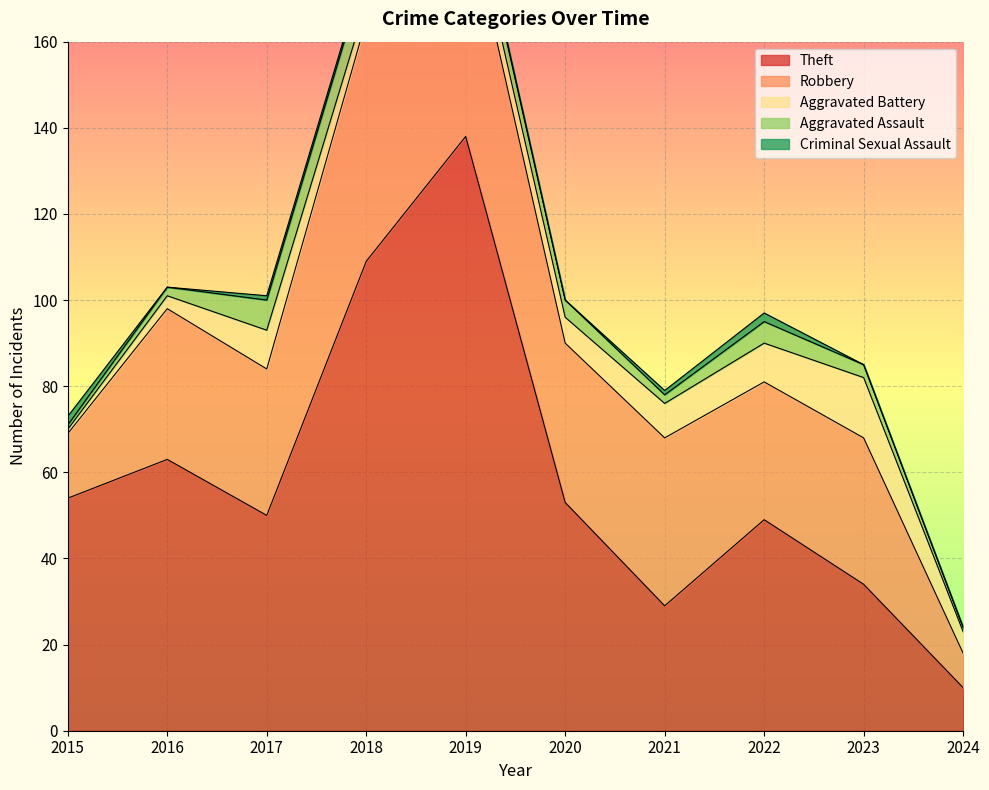

The Theft series shows 42 at 2021. True or false?

False